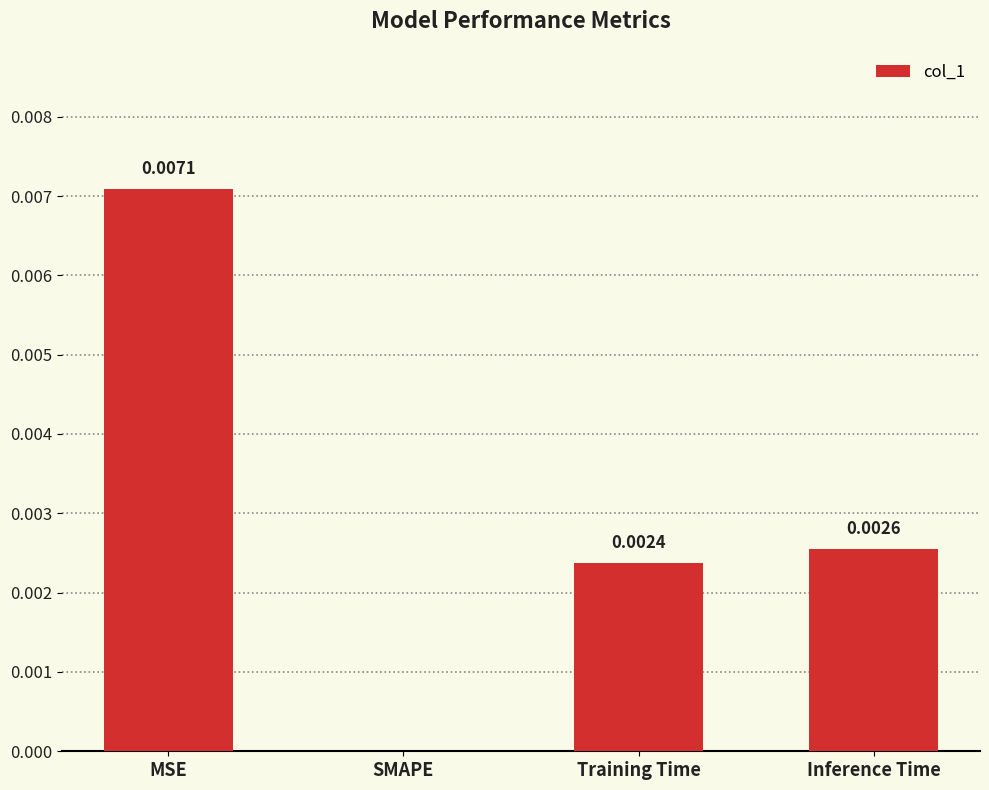

How many values are between 0 and 1?

4